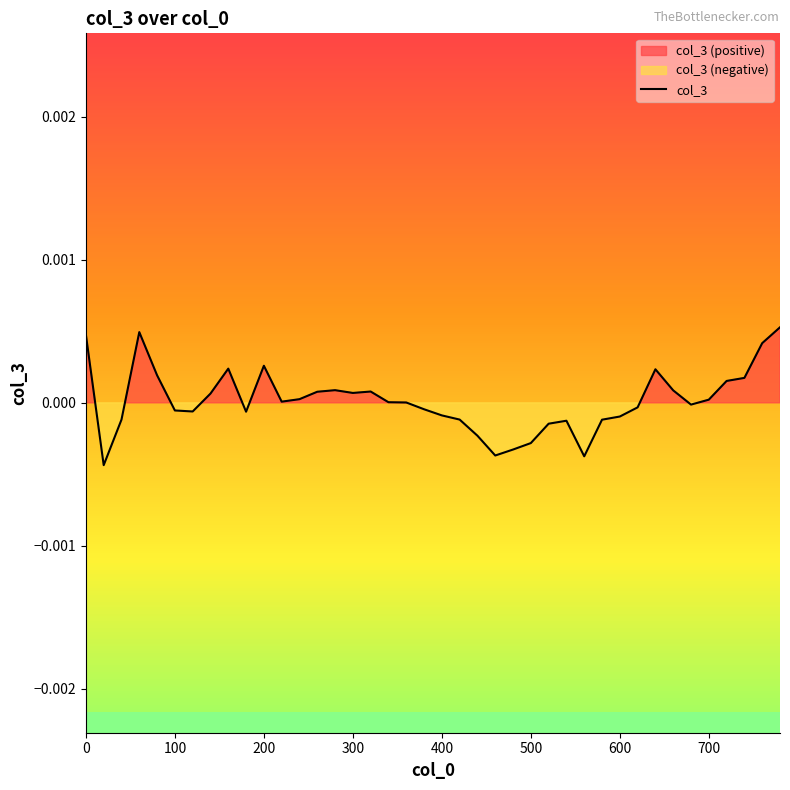

How many distinct data groups are displayed?

1